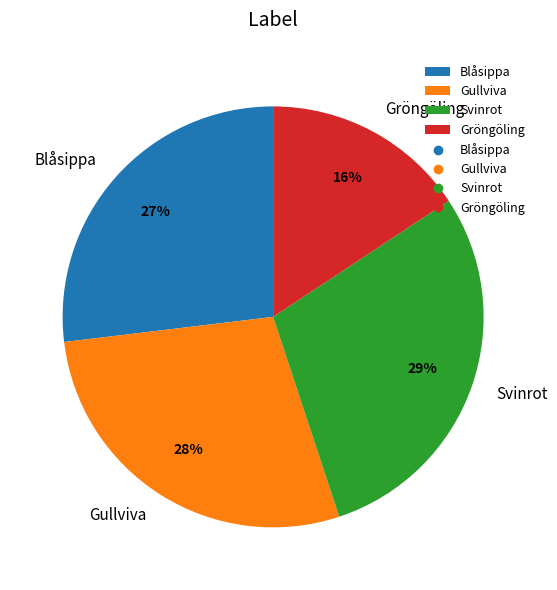

Which category has the biggest portion of the pie?

Svinrot